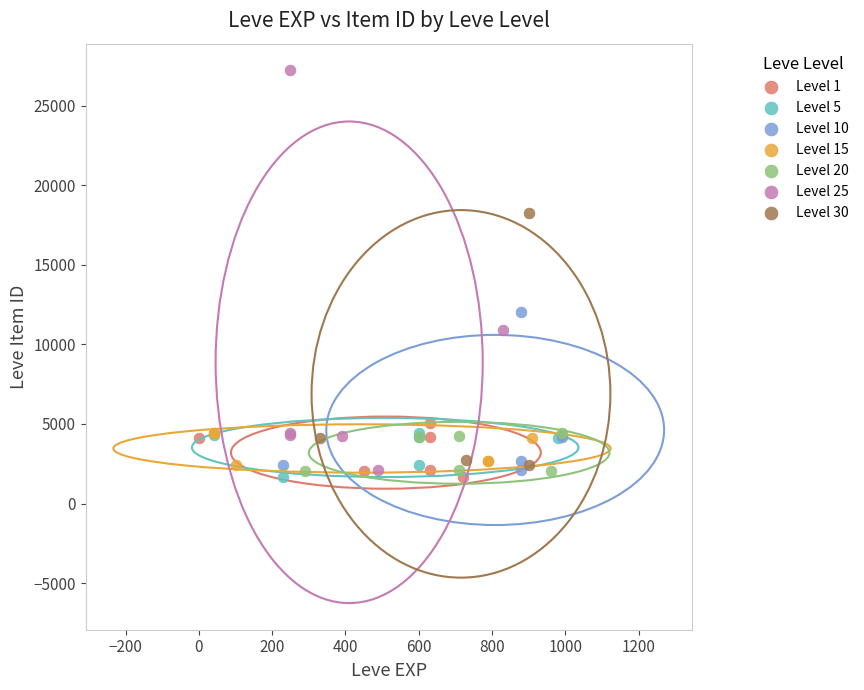

What are all the series names shown in the legend?

Level 1, Level 5, Level 10, Level 15, Level 20, Level 25, Level 30